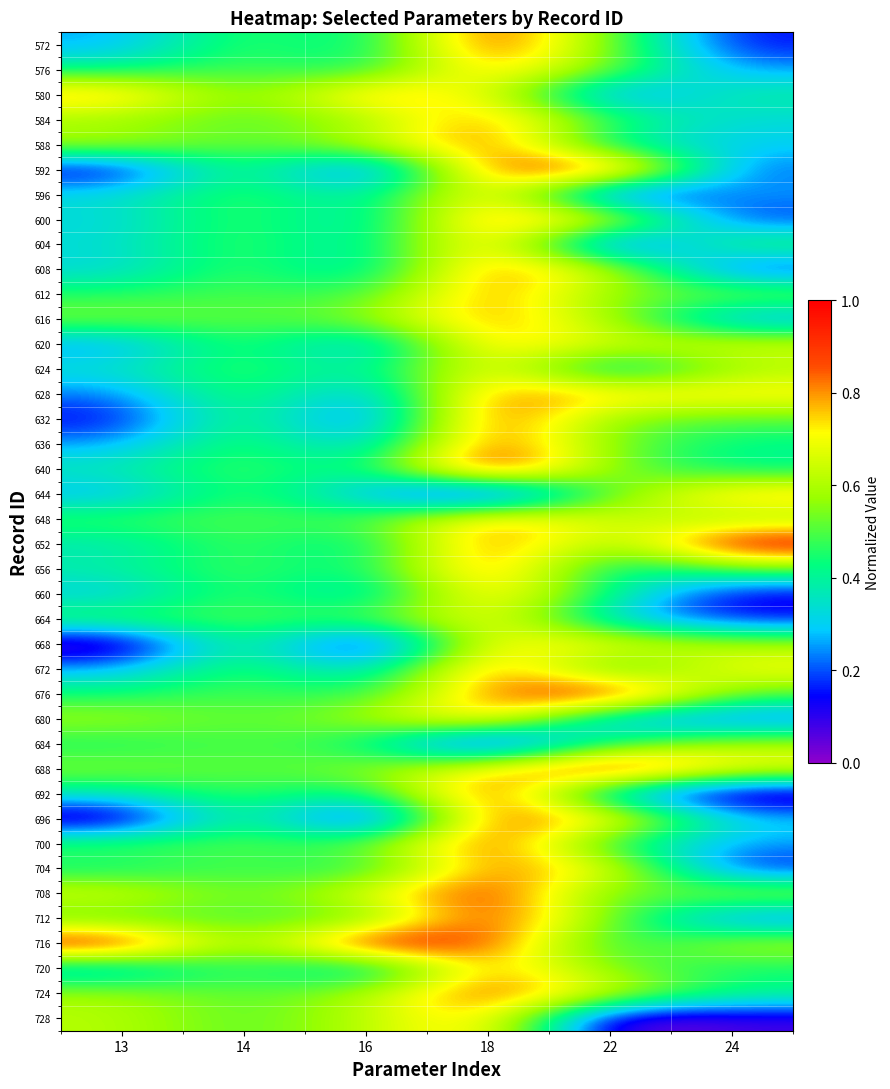

At how many categories does at least one series exceed 0?

6